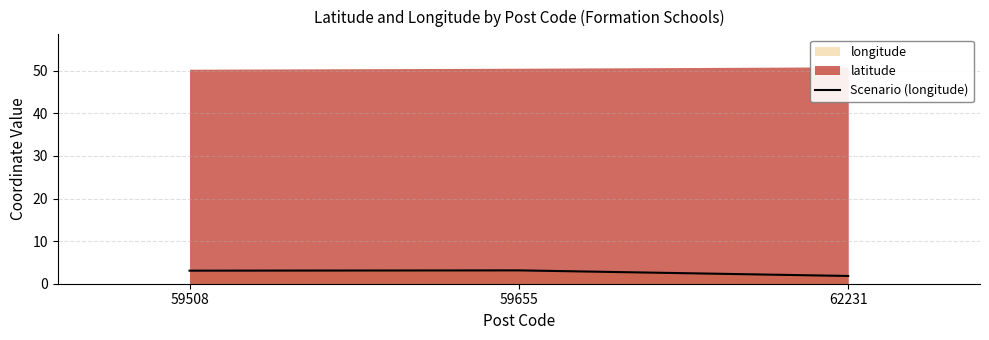

Which has a higher value, 59508 or 59655?

59655